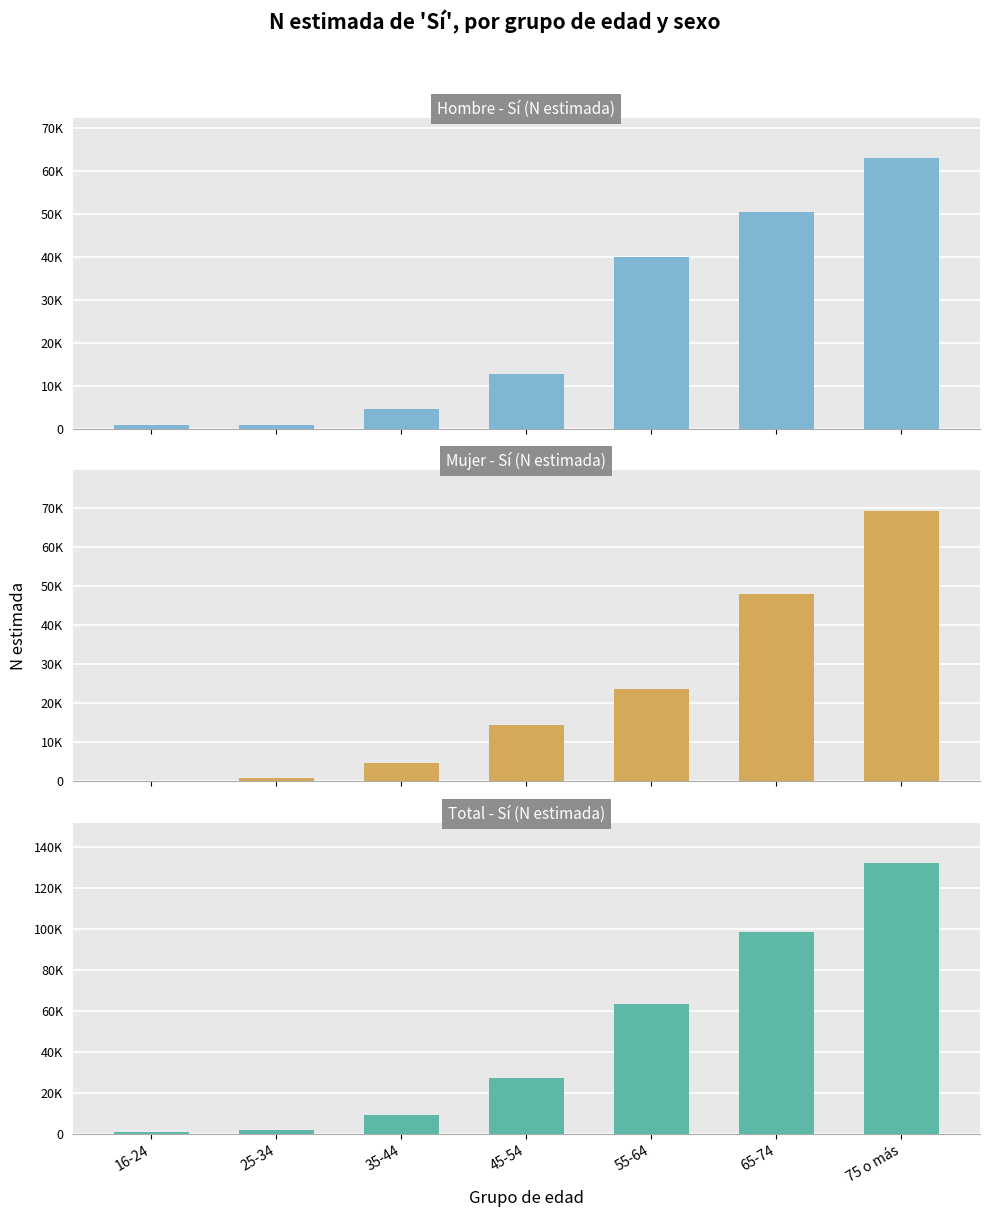

How many bars are there in each group?

3